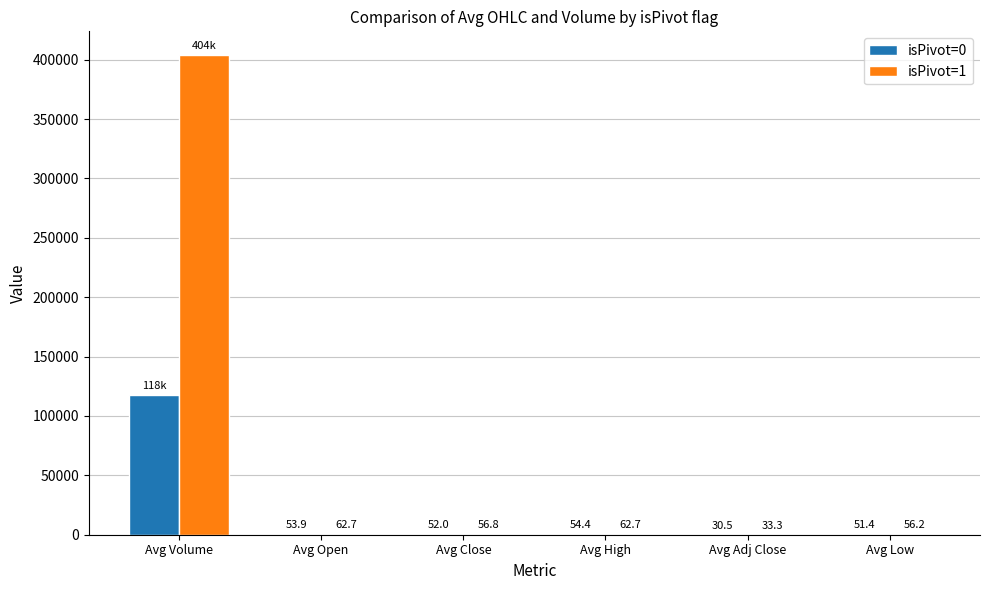

Which series has the largest total across all categories?

isPivot=1